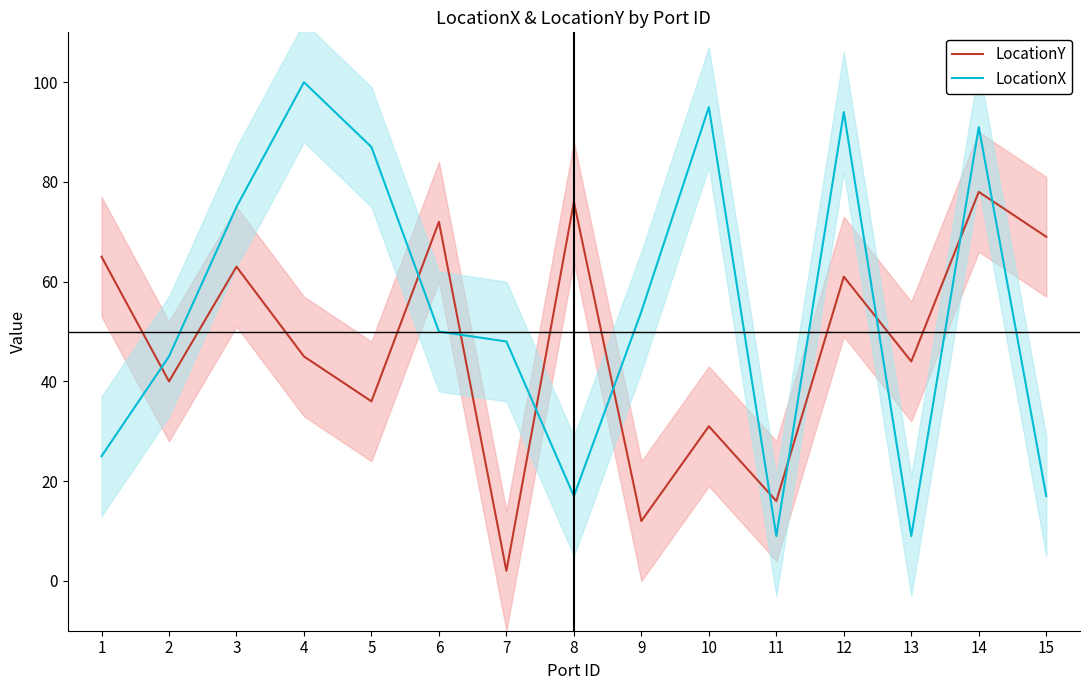

True or false: LocationY has more than 2 points higher than both neighbors.

True